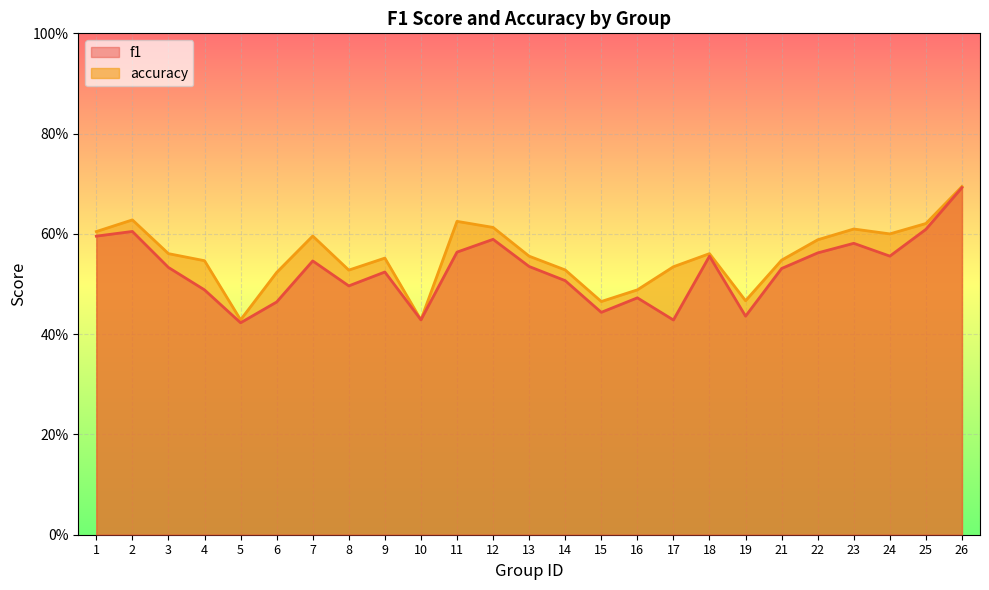

What are all the series names shown in the legend?

f1, accuracy